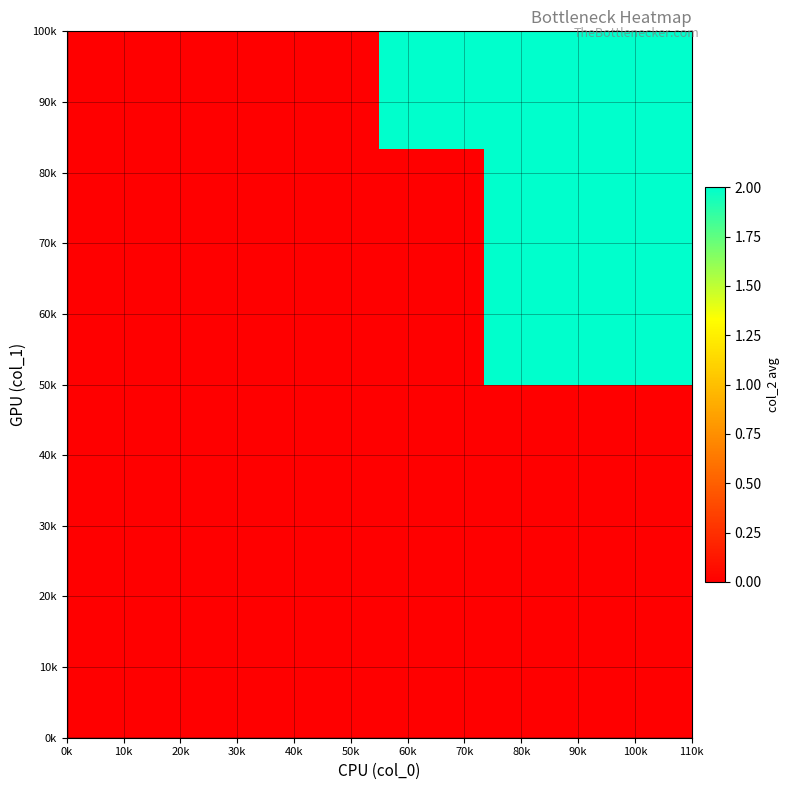

At how many categories does at least one series exceed 0?

3